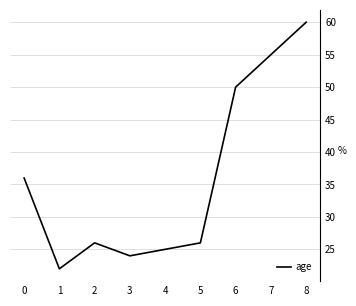

At which category does the data reach its first local valley?

1